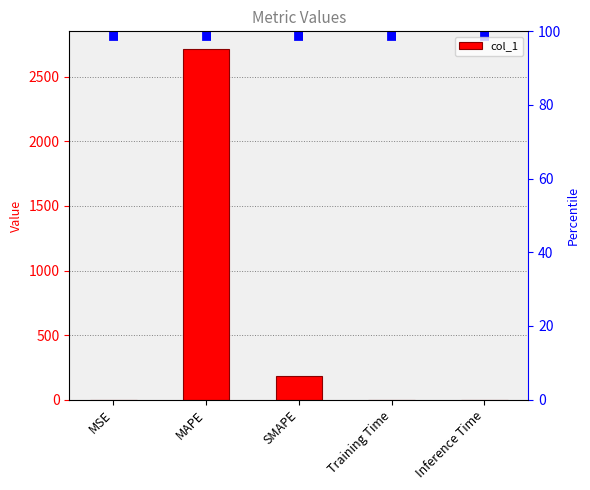

What is the label of the 4th bar from the right?

MAPE